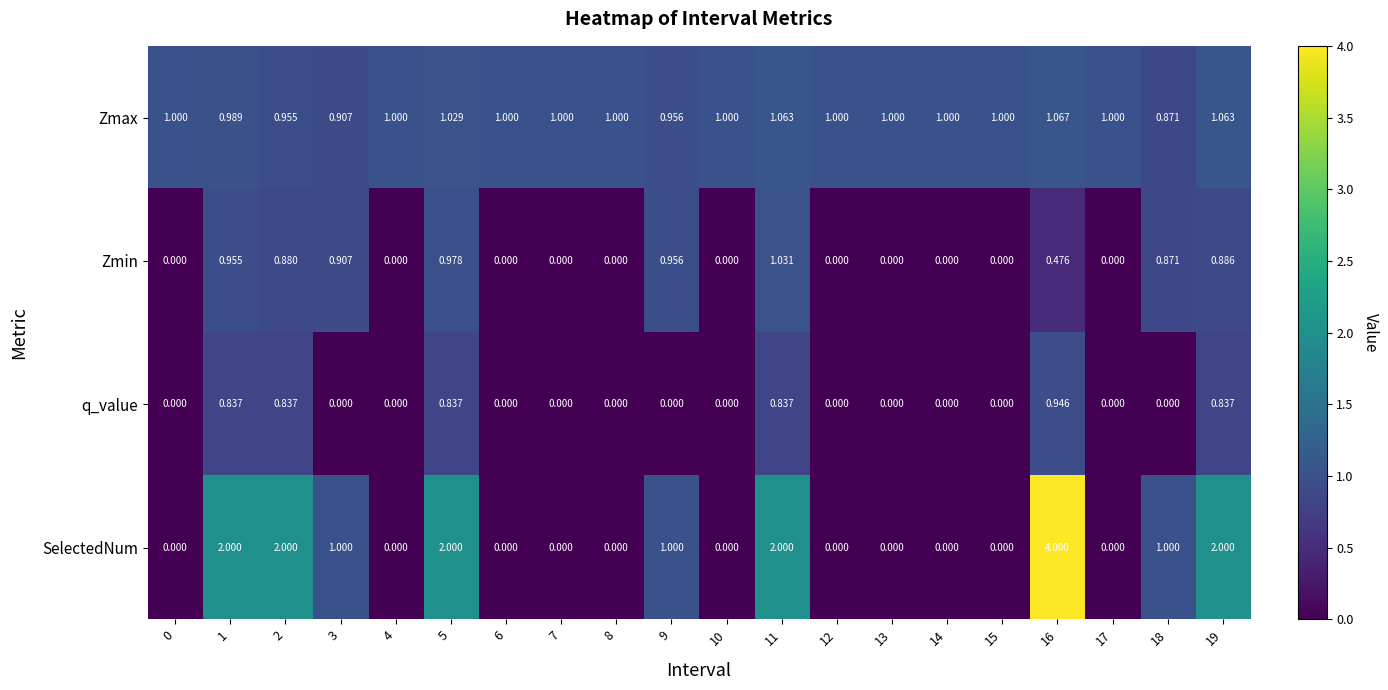

Which series has the widest spread of values?

SelectedNum